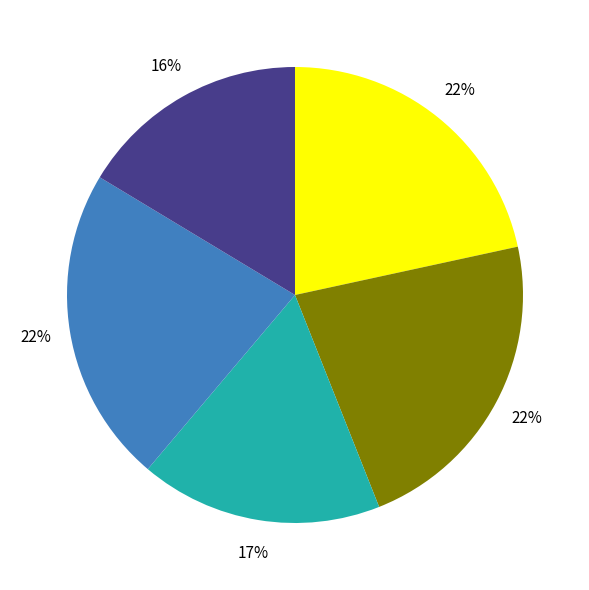

Is there a majority slice in this chart?

No